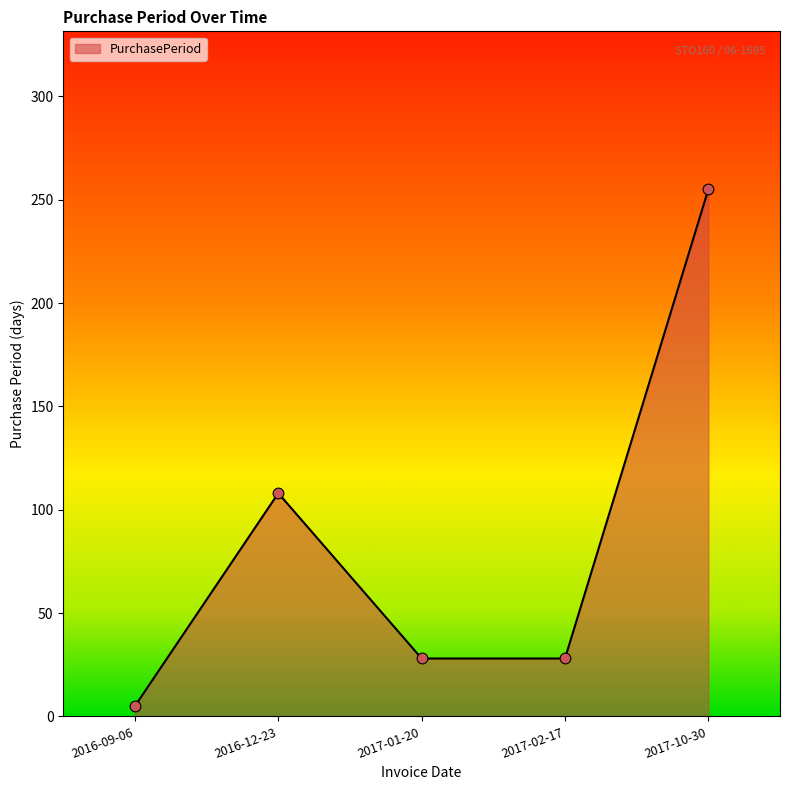

What is the change in value from 2016-09-06 to 2017-10-30?

+250